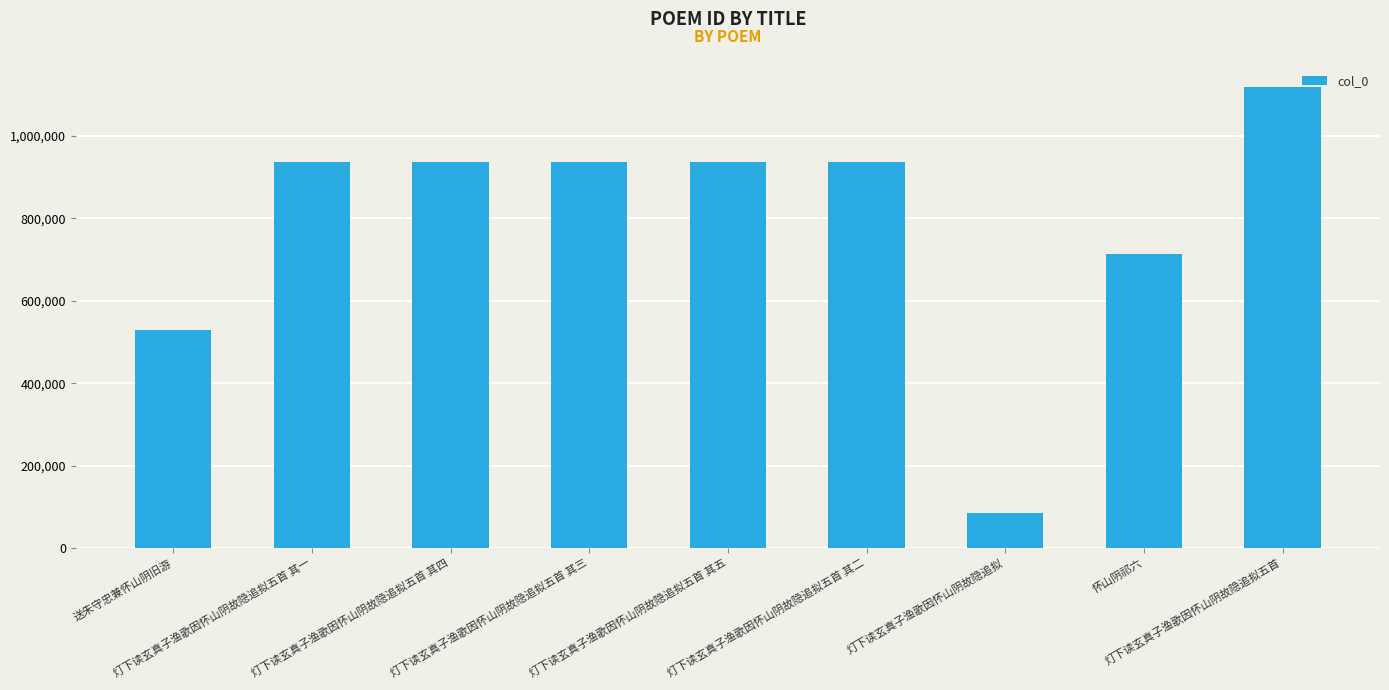

What is the value of the 4th bar from the left?

937501